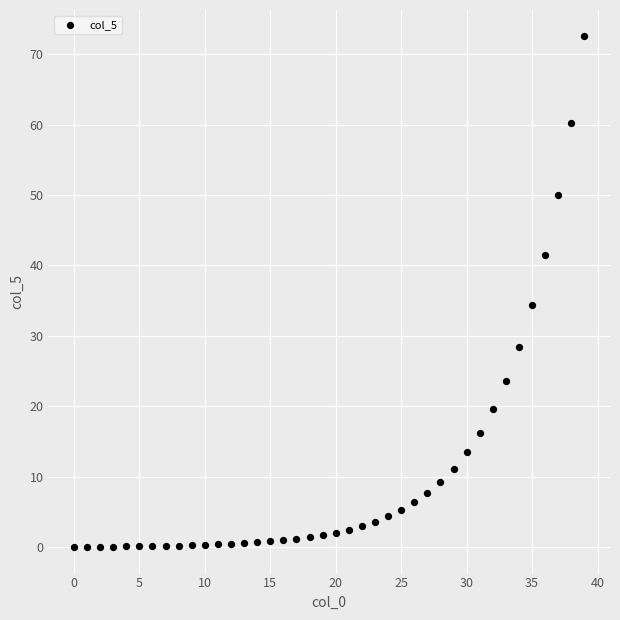

What Y value in the scatter plot is closest to 36?

34.4